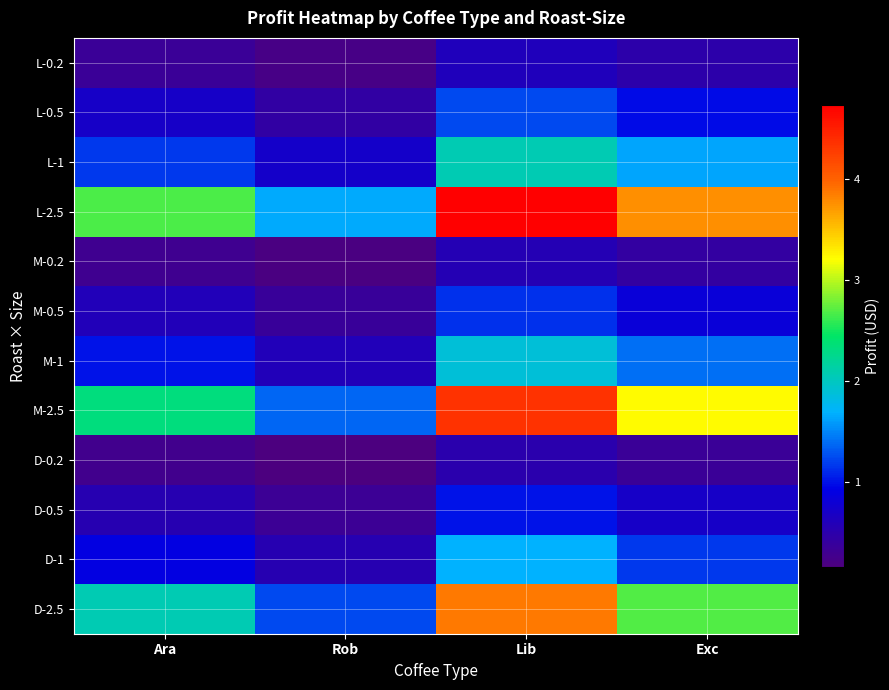

Which has a higher value, Lib or Rob?

Lib